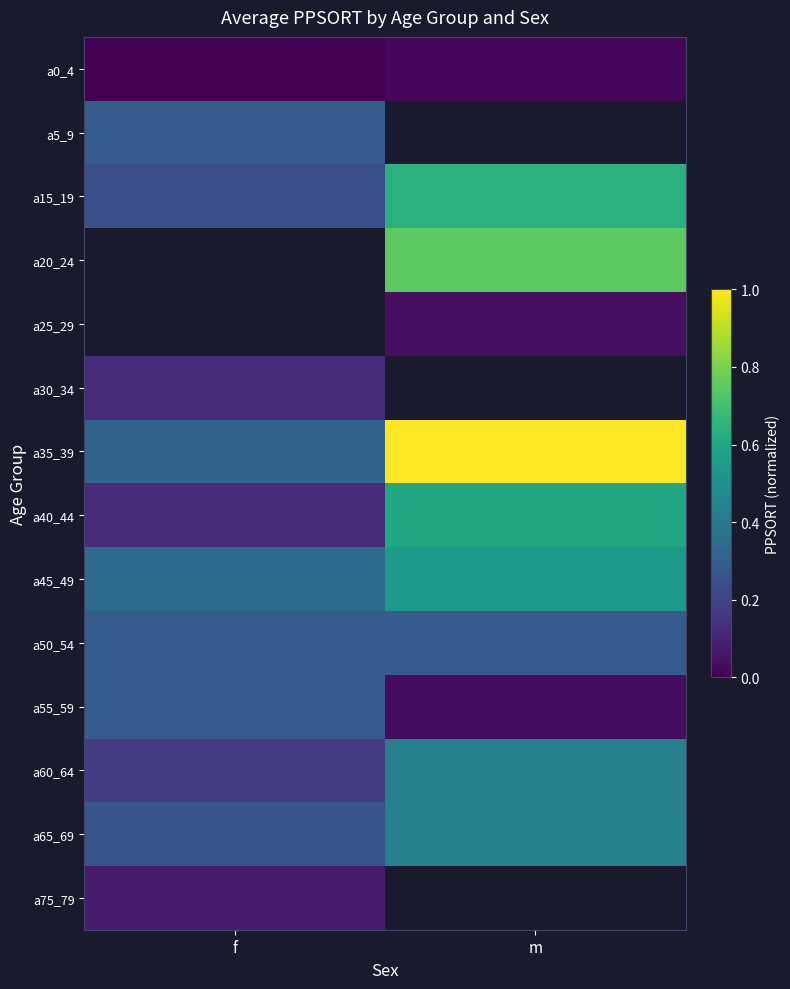

At how many categories does at least one series exceed 0?

2